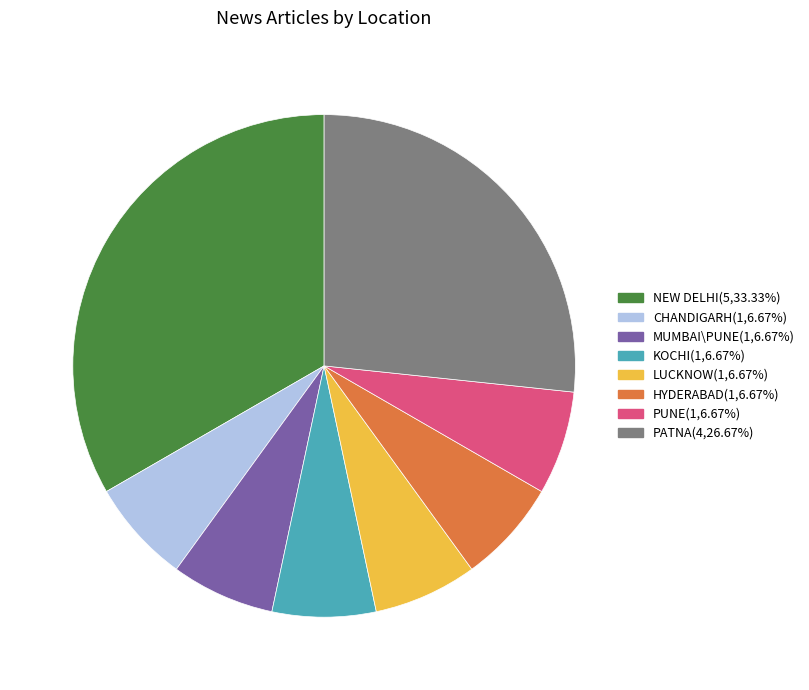

What is the largest slice in the pie chart?

NEW DELHI